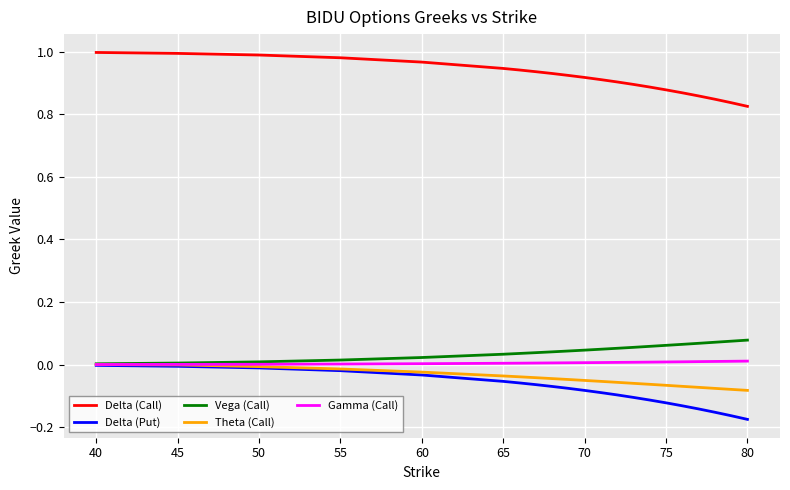

How many series are shown in this chart?

5